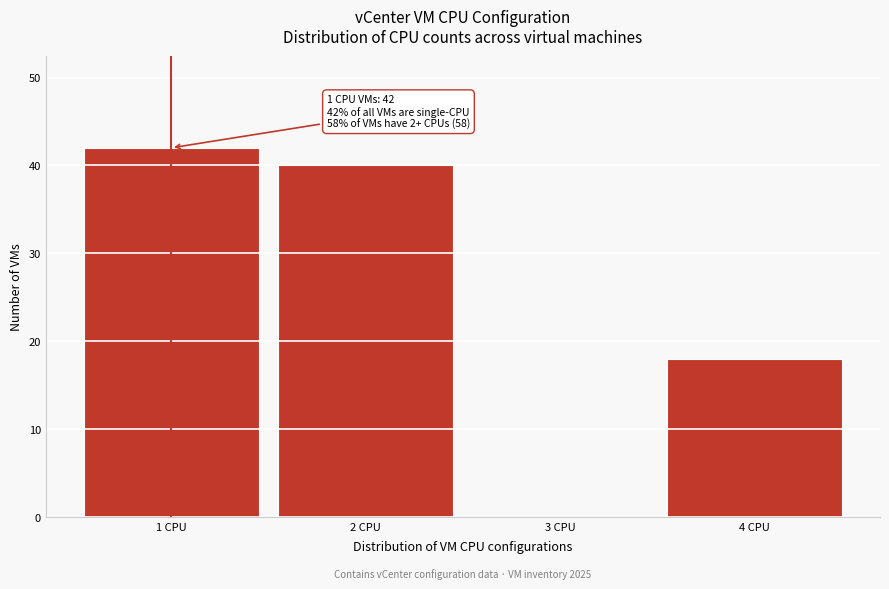

Reading left to right, transcribe all the data shown in this chart.

1 CPU=42	2 CPU=40	3 CPU=0	4 CPU=18